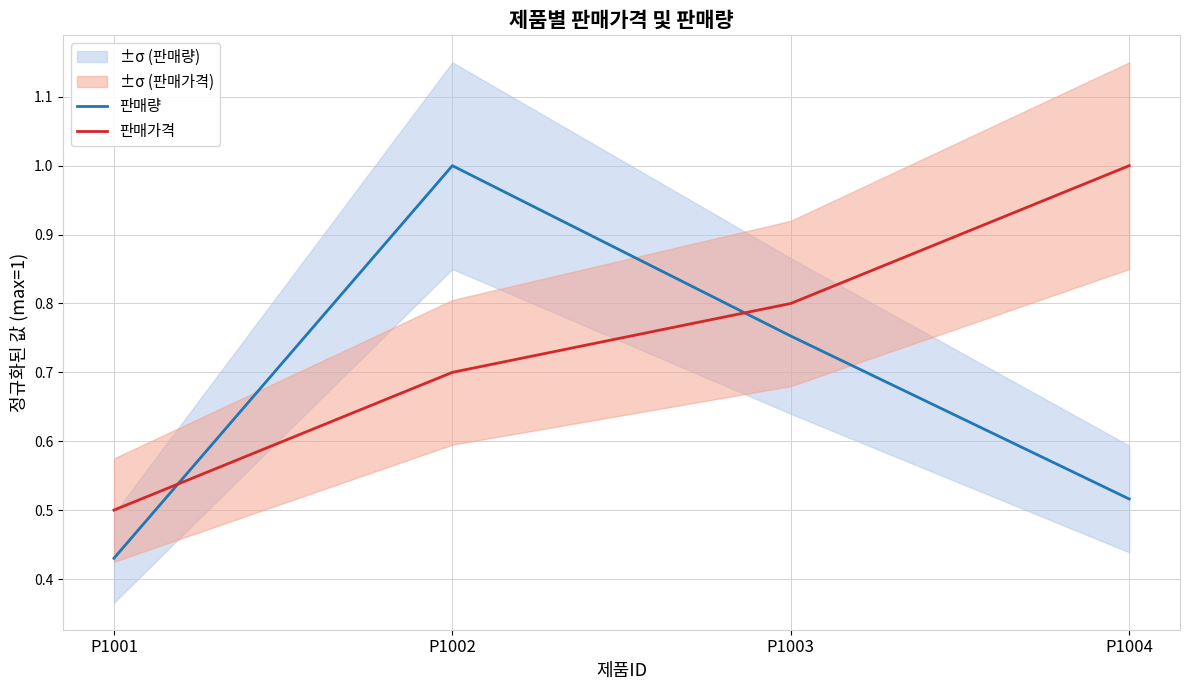

What is the minimum value shown in the chart?

0.4